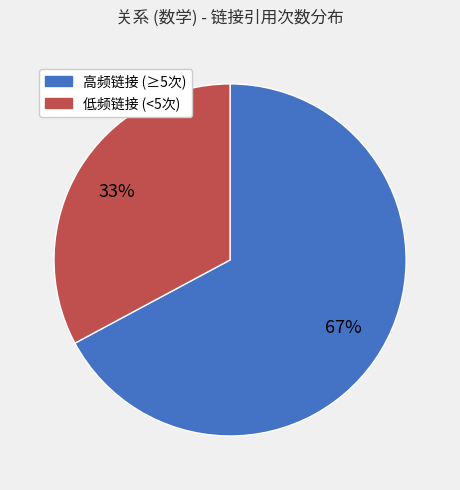

To the nearest percent, what is the average slice percentage?

50%